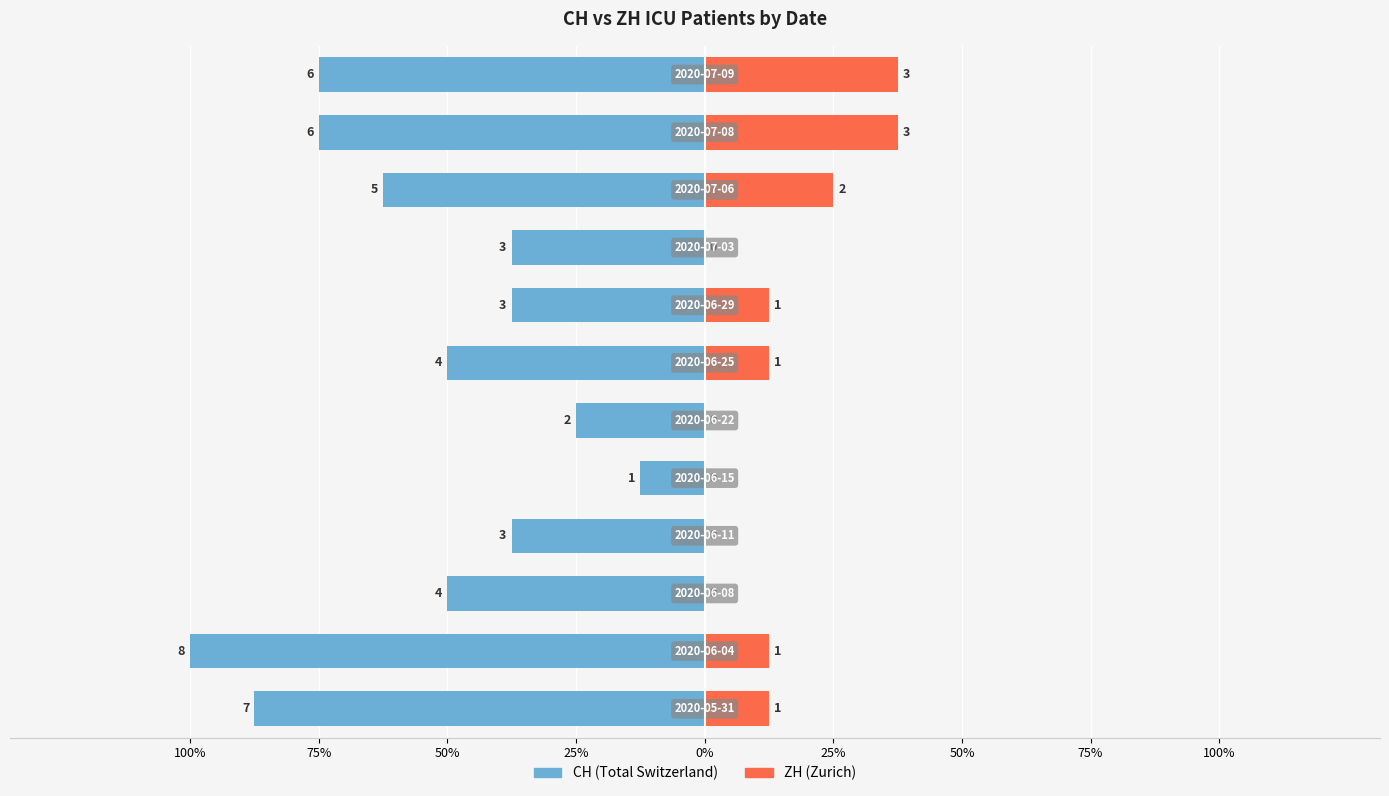

What is the sum of all CH values?

-650.0